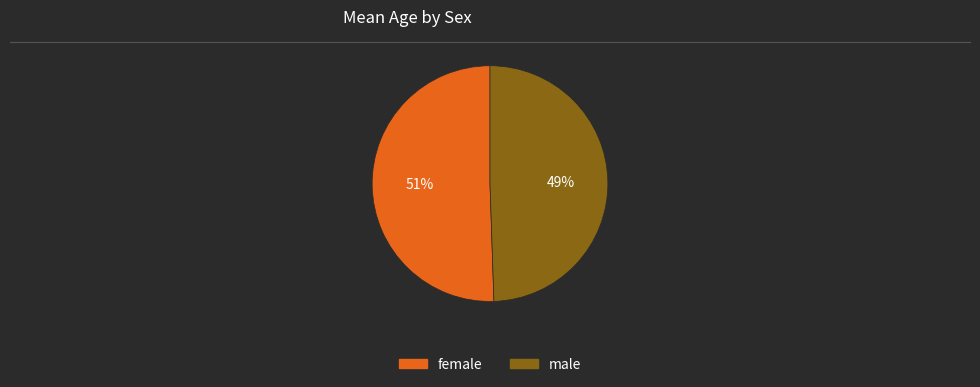

Is there any slice that represents more than half of the pie?

Yes